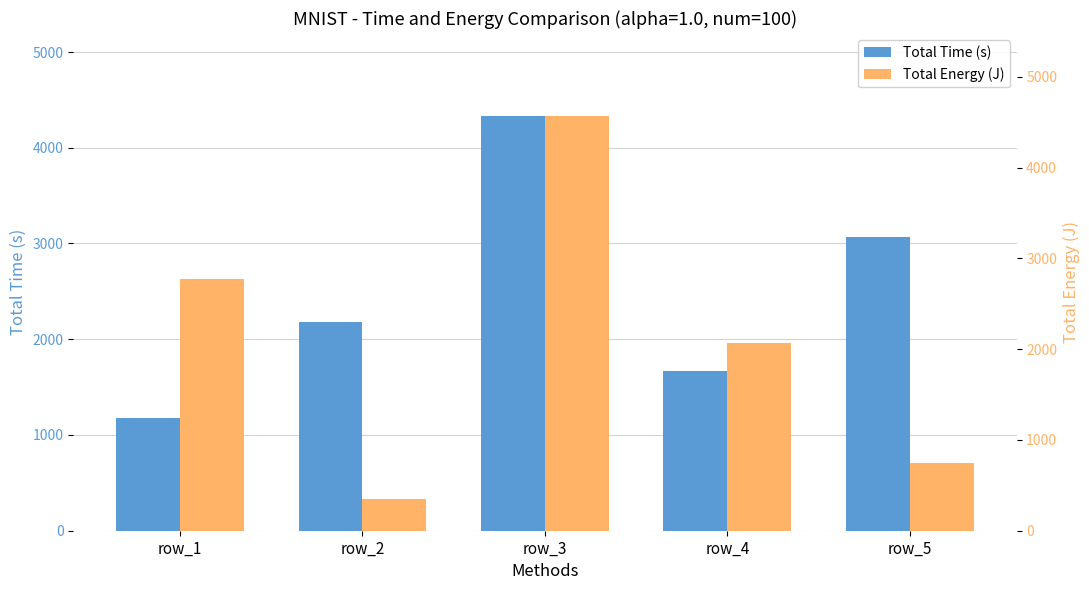

Reading left to right, transcribe all the data shown in this chart.

Total Time (s): row_1=1178	row_2=2176	row_3=4332	row_4=1668	row_5=3064
Total Energy (J): row_1=2773	row_2=347	row_3=4569	row_4=2073	row_5=747